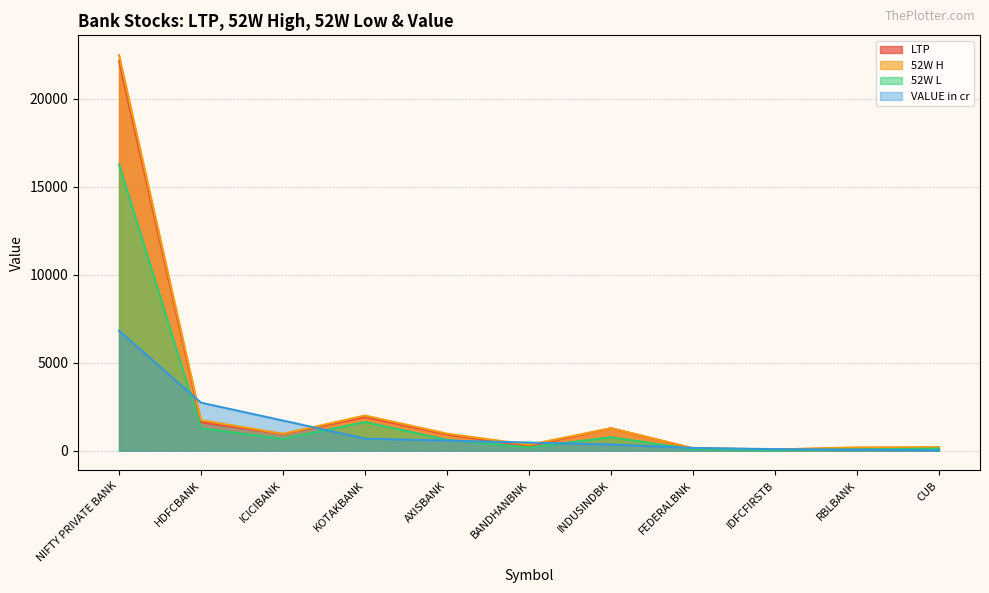

Between BANDHANBNK and IDFCFIRSTB, which is larger?

BANDHANBNK